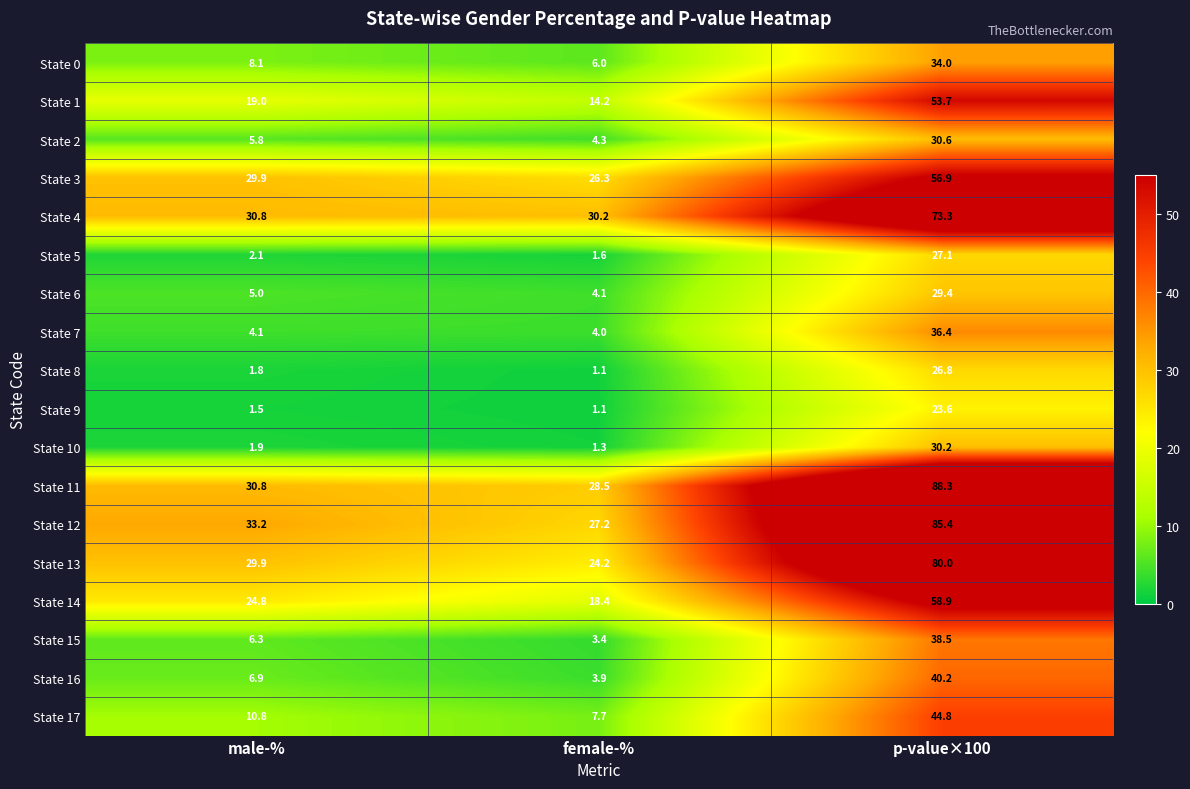

Which series changed the most between female-% and p-value×100?

State 11